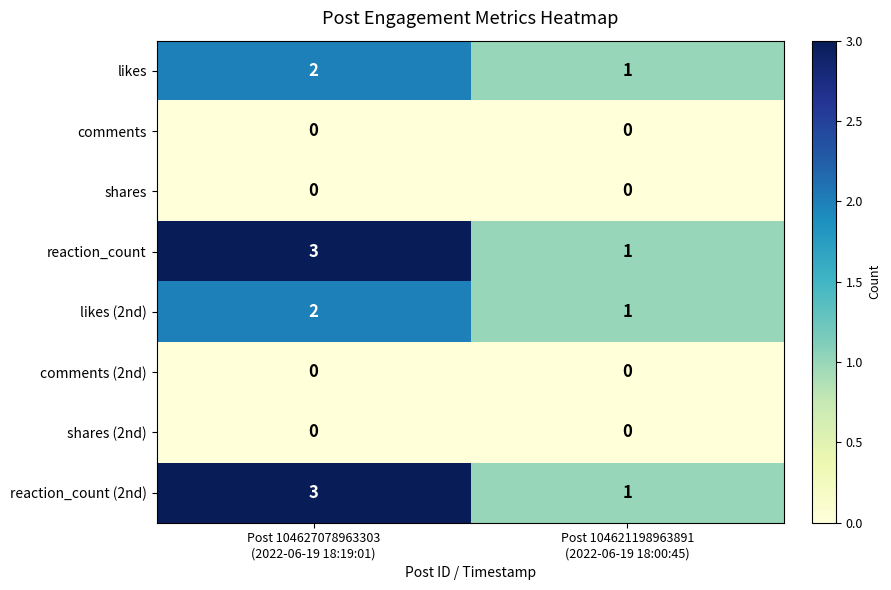

How many categories are shown in the chart?

2